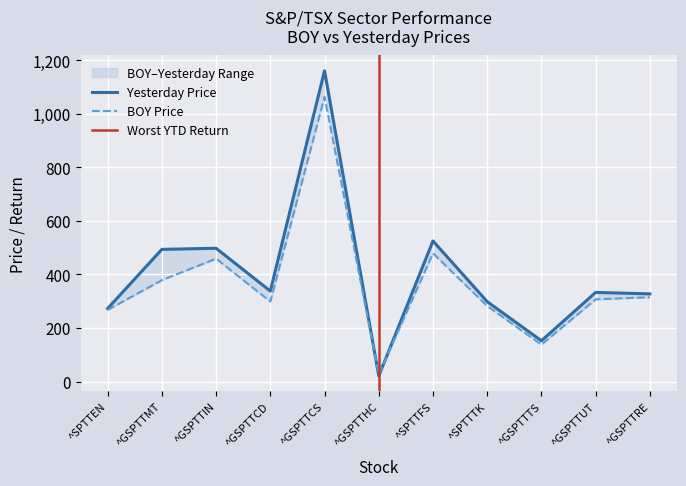

In boy, how many points are lower than both neighbors (excluding endpoints)?

3